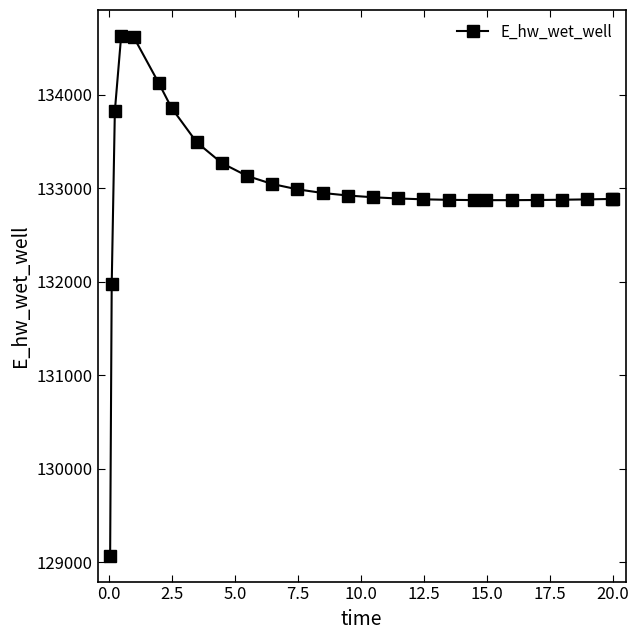

What is the sum of all values?

3458440.5